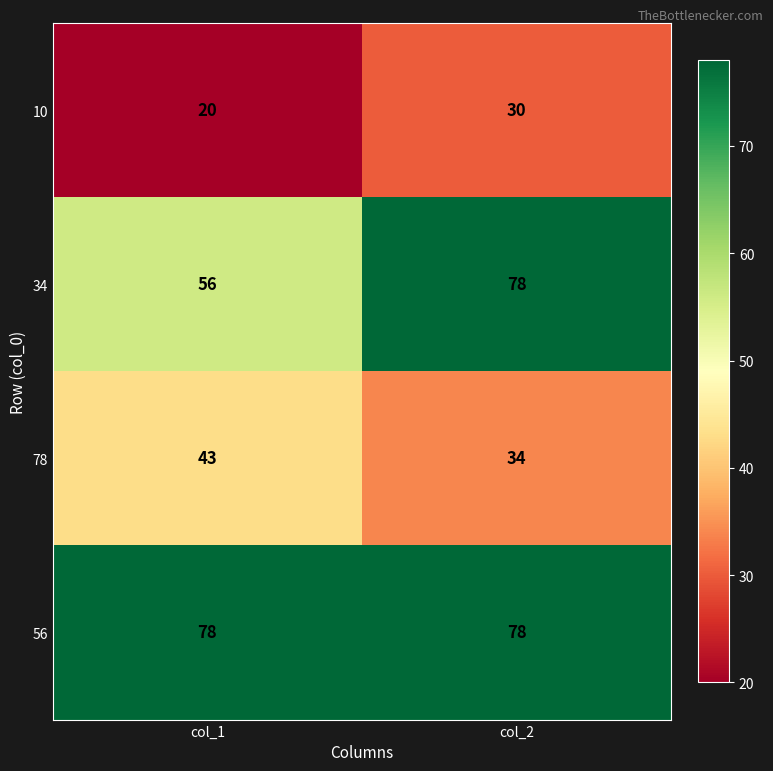

At col_1, list the series in order from largest to smallest.

56, 34, 78, 10